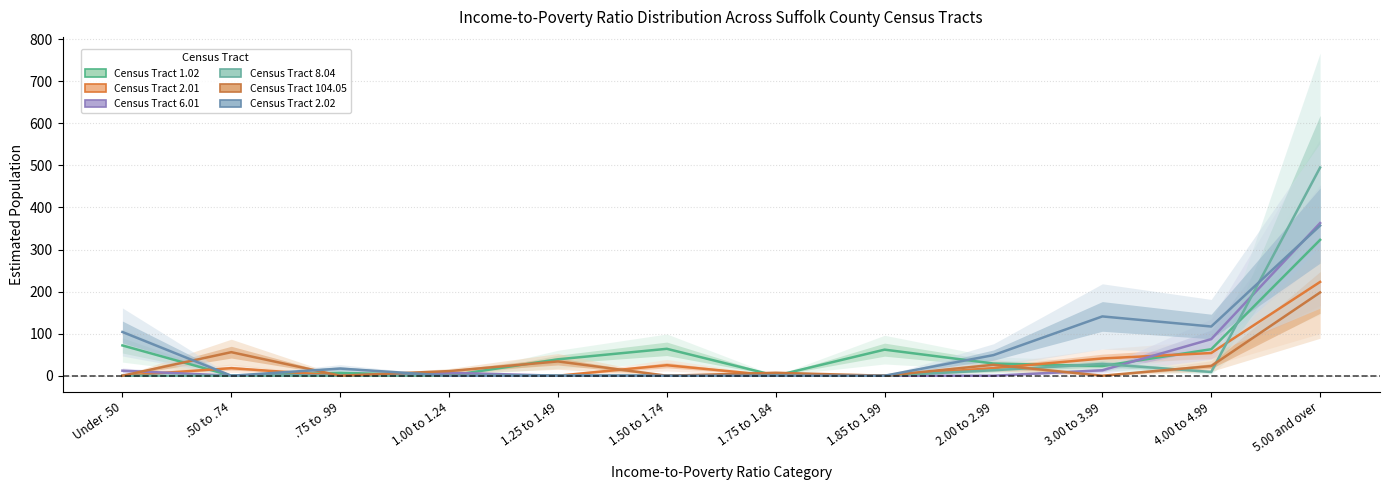

At which category does Census Tract 8.04 reach its first local peak?

3.00 to 3.99